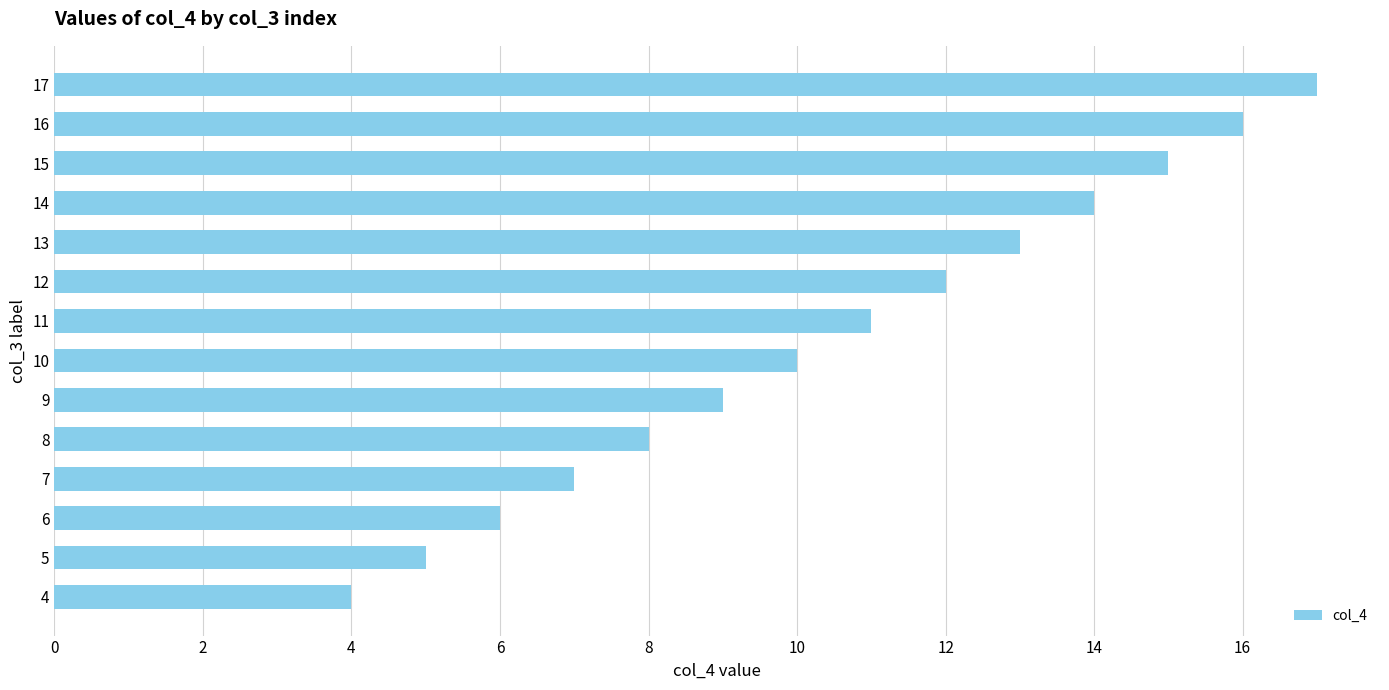

What is the smallest value displayed?

4